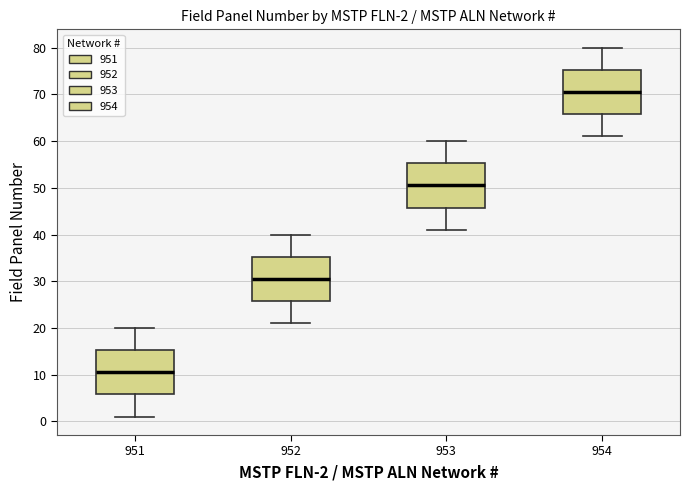

Which box's median line is the highest?

954